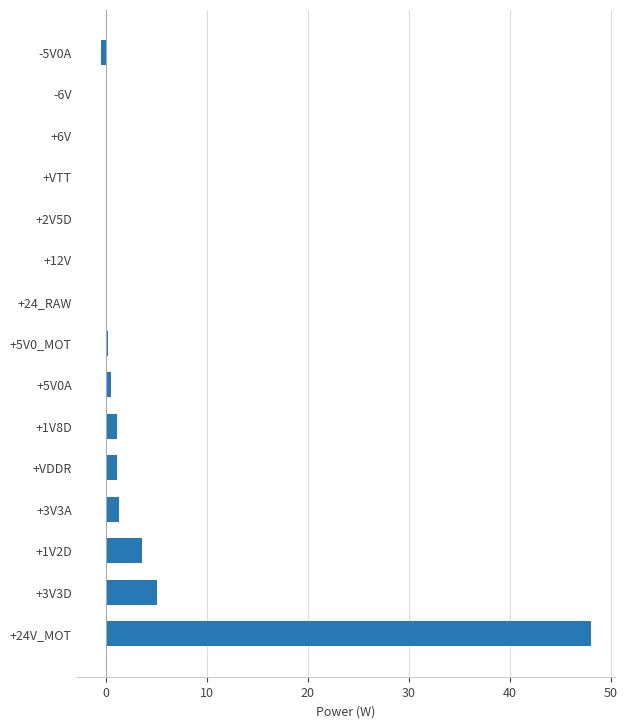

The value at +VTT is -27.5. True or false?

False